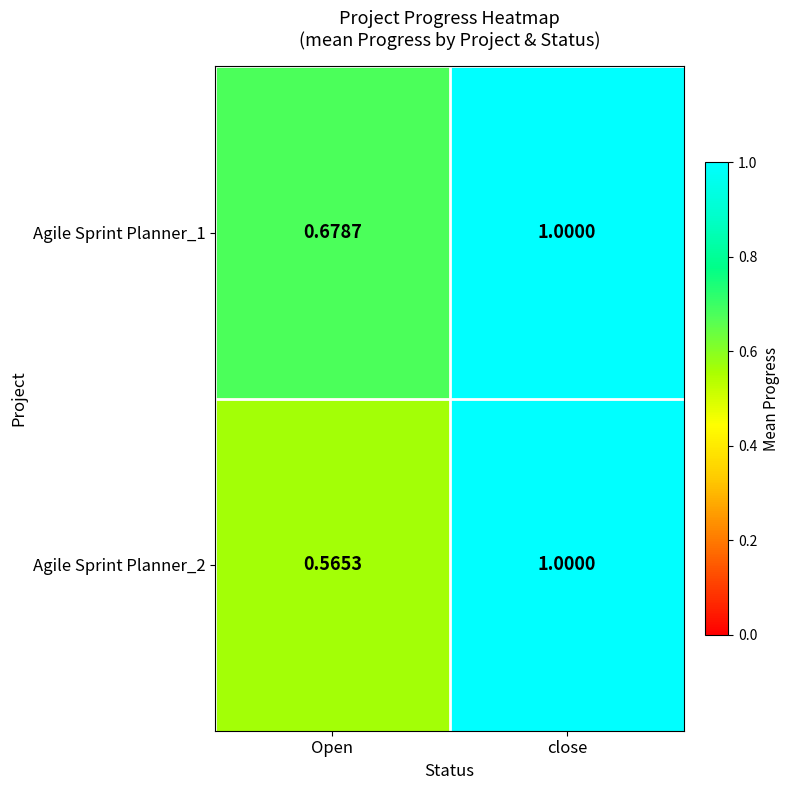

List the labels in order of Agile Sprint Planner_1 value, smallest first.

Open, close